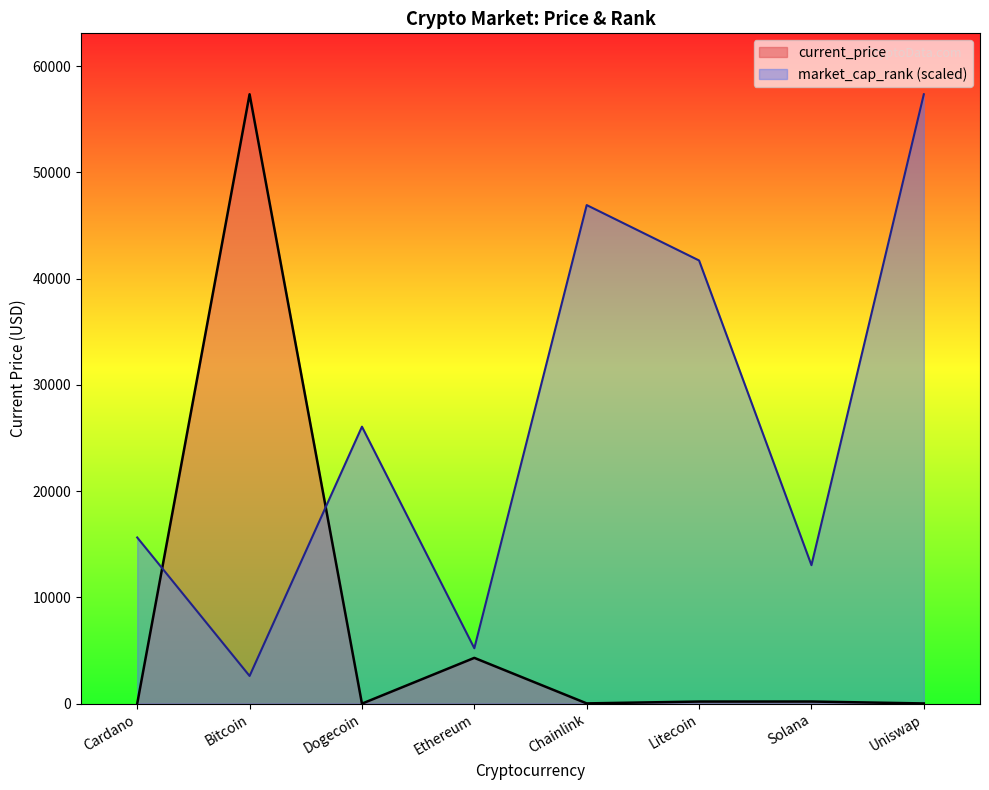

What value does the current_price series have at Cardano?

1.6